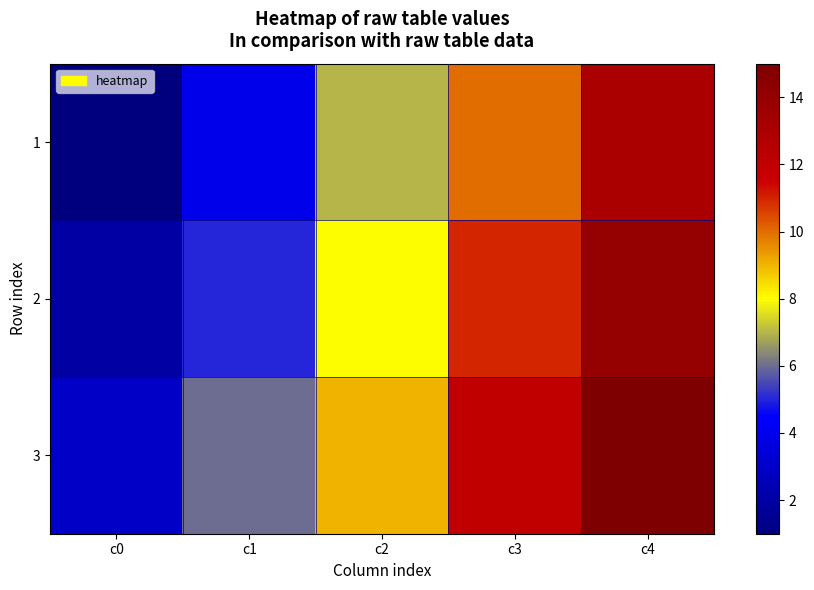

How many distinct data groups are displayed?

3